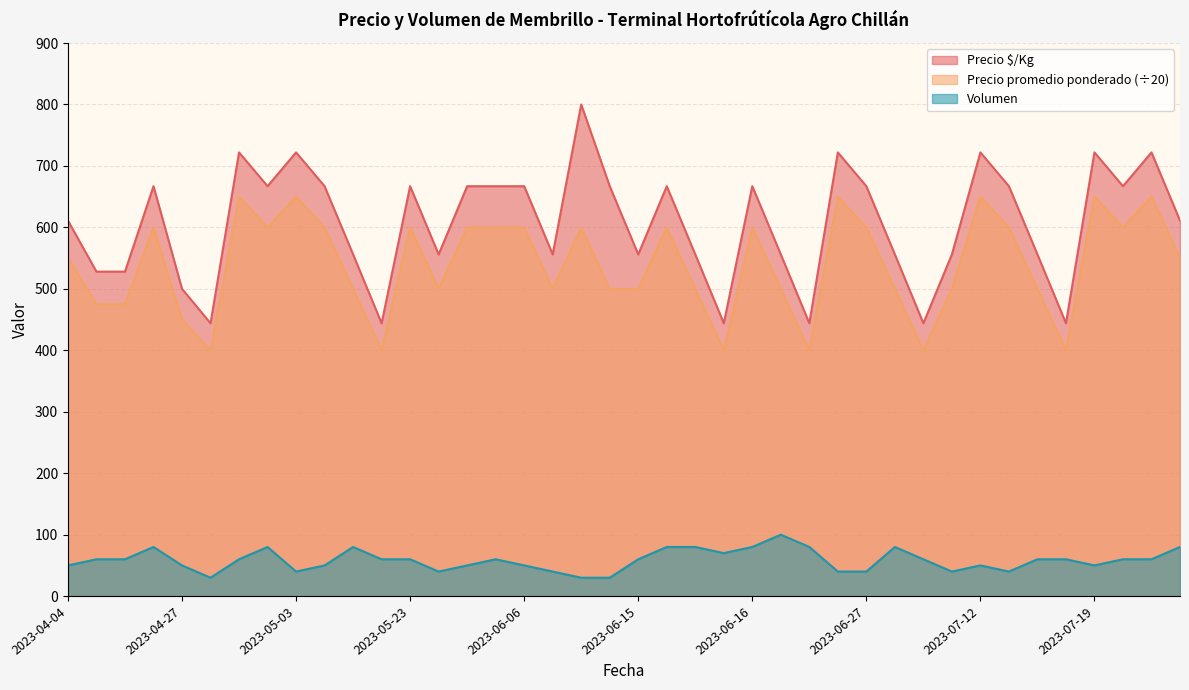

How many distinct data groups are displayed?

3